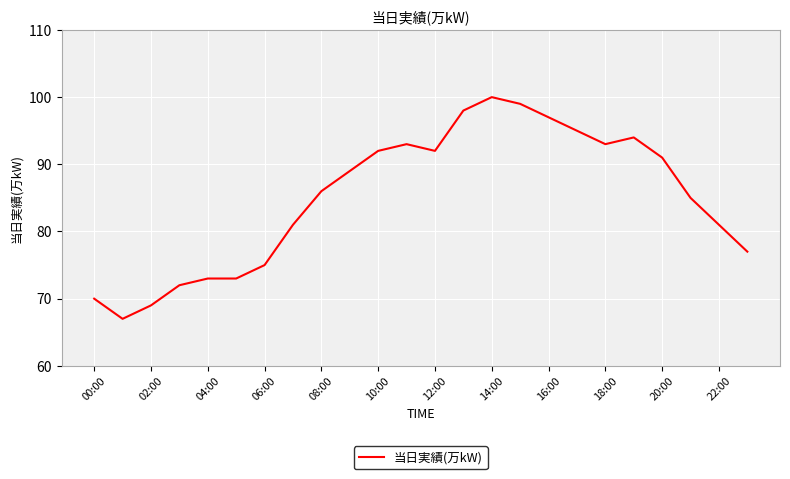

What is the smallest value displayed?

67